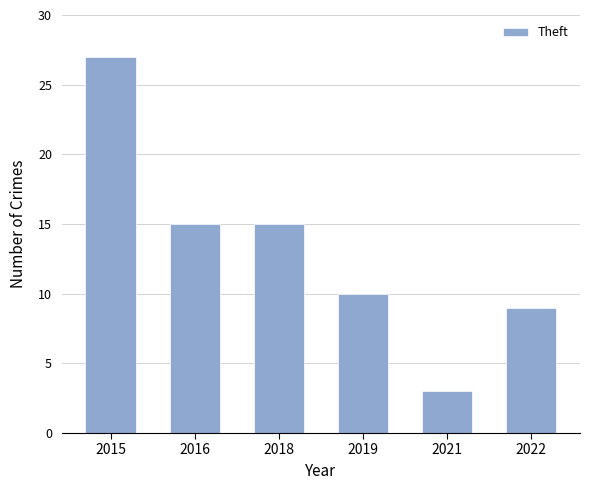

What is the change in value from 2021 to 2022?

+6